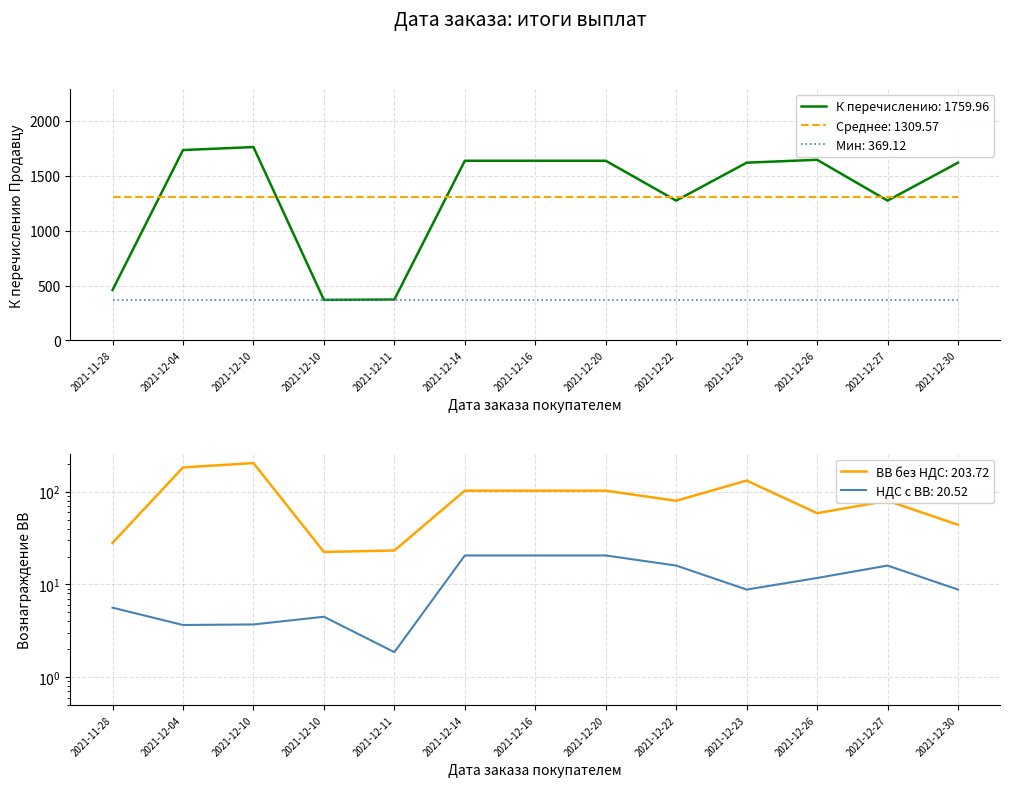

Rank the categories by Вознаграждение ВВ без НДС value from lowest to highest.

2021-12-10, 2021-12-11, 2021-11-28, 2021-12-30, 2021-12-26, 2021-12-22, 2021-12-27, 2021-12-14, 2021-12-16, 2021-12-20, 2021-12-23, 2021-12-04, 2021-12-10